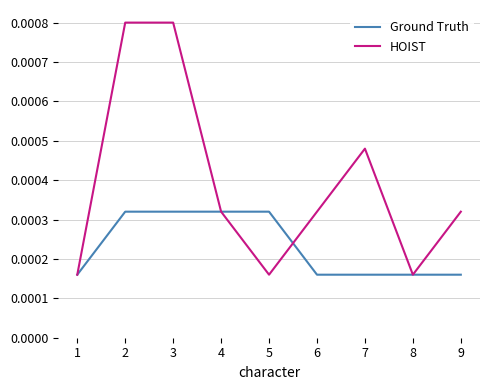

Which series changed the most between 7 and 9?

HOIST